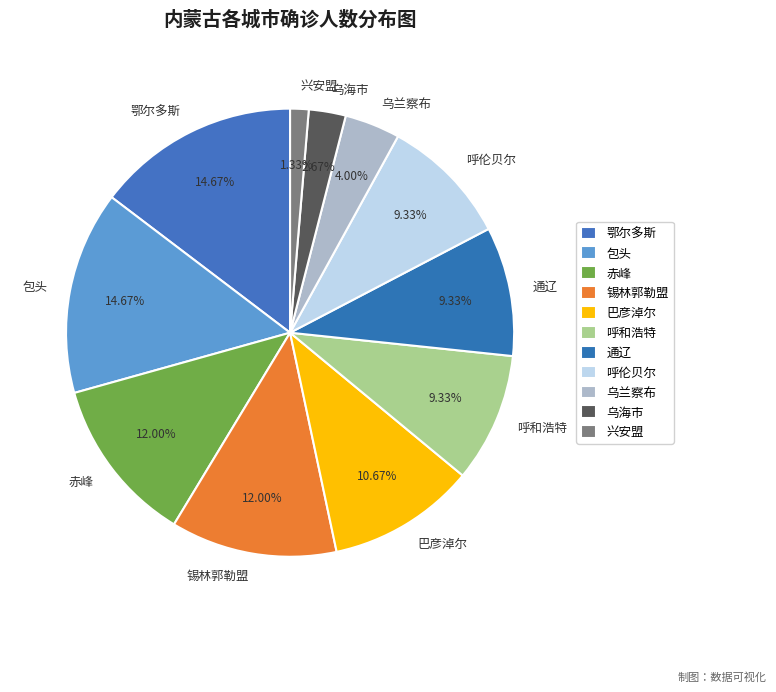

True or false: 乌海市 accounts for 13% of the total.

False